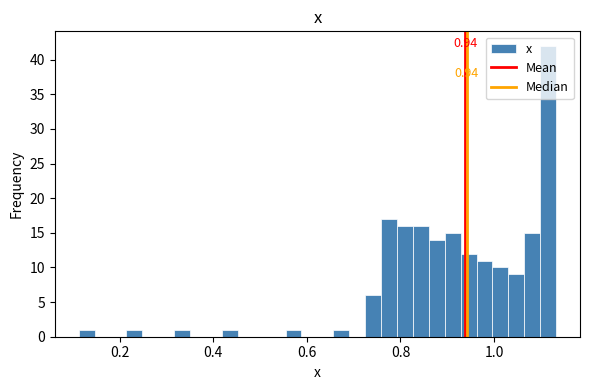

Around what value on the x-axis is the tallest bar? Give the approximate position of its centre, as read against the axis.

1.12